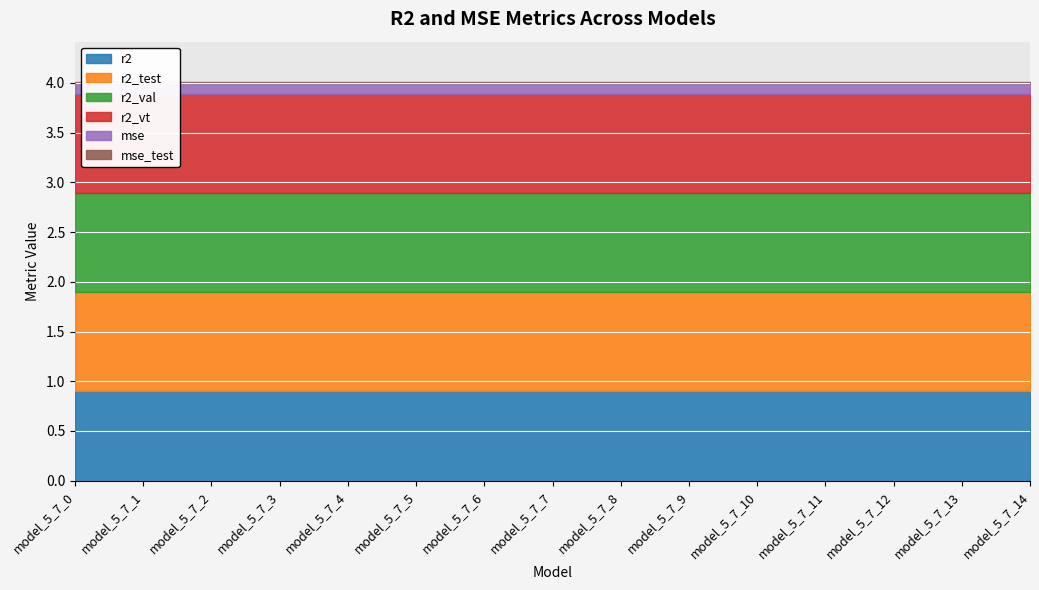

What is the spread (max minus min) of values at model_5_7_2?

1.0